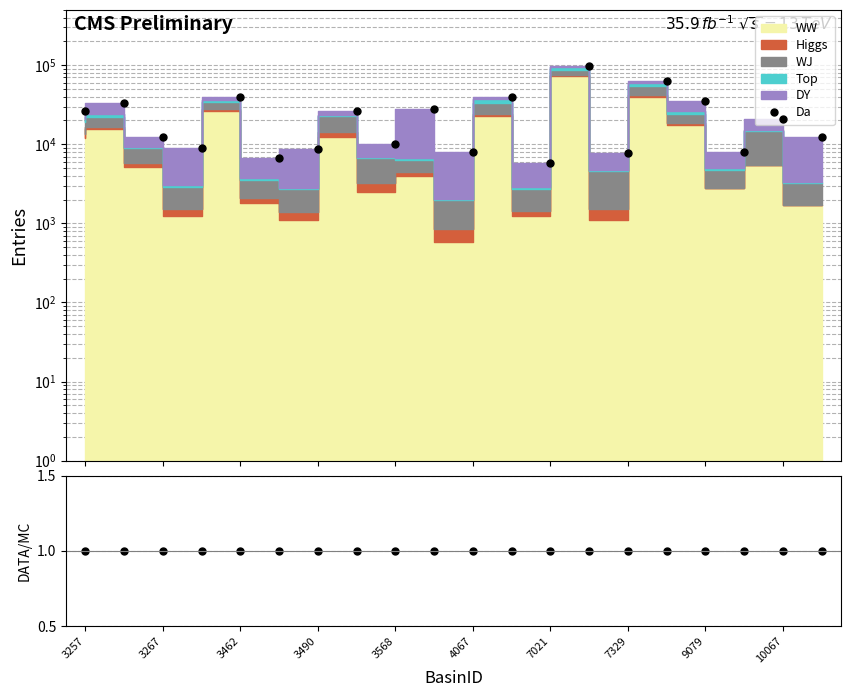

Read the DATA/MC value at 4067.

1.0